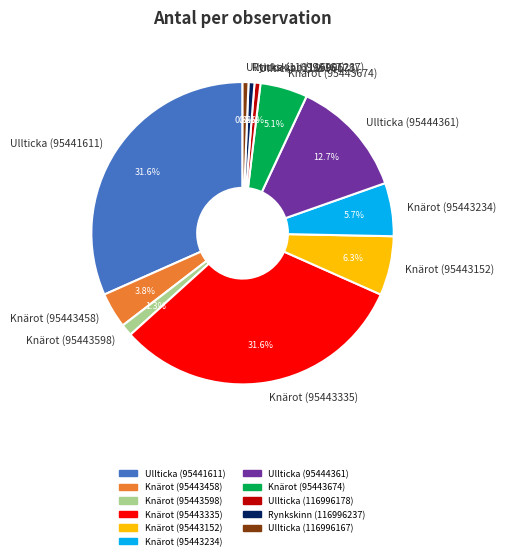

How many slices are in this pie chart?

11